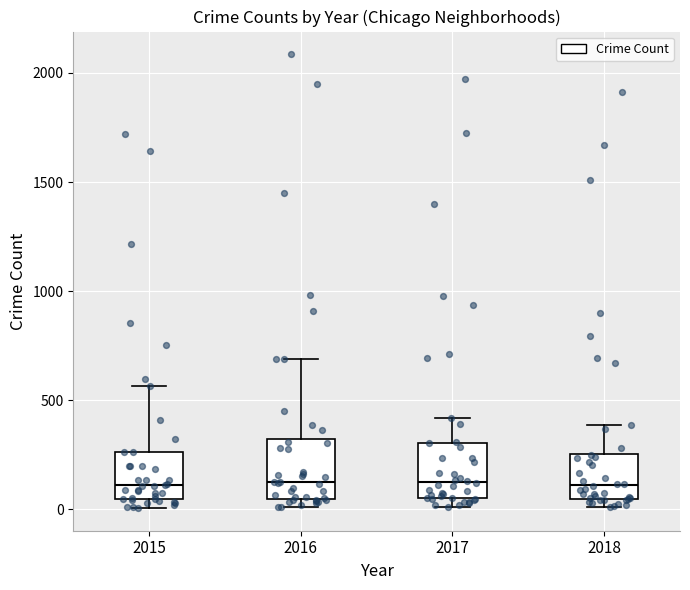

Reading left to right, transcribe this box plot: for each box, give where its median line is, the range the box spans, and where its two whiskers end, as read against the y-axis. The values are not printed on the chart, so give them approximately, as read against the axis.

2015: median 100, box 50 to 250, whiskers 0 to 550
2016: median 150, box 50 to 300, whiskers 0 to 700
2017: median 100, box 50 to 300, whiskers 0 to 400
2018: median 100, box 50 to 250, whiskers 0 to 400